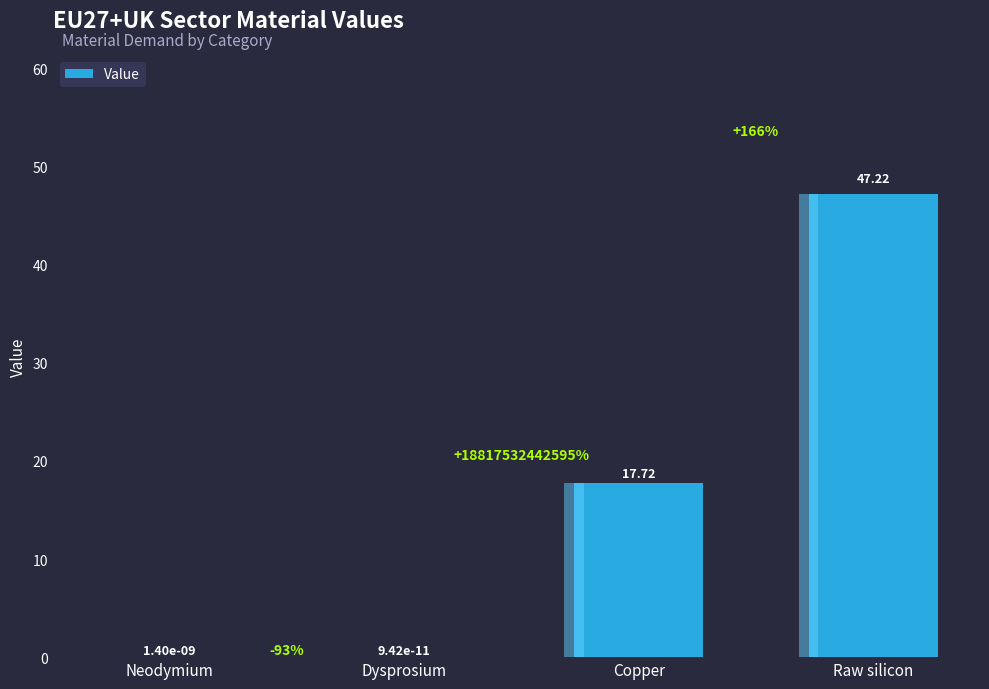

Reading right to left, extract all data points from this chart.

47.2	17.7	0.0	0.0